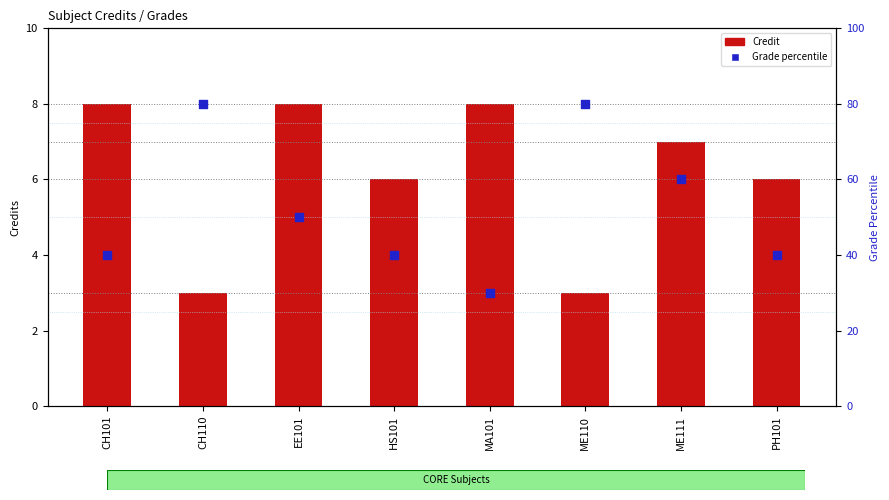

What are all the series names shown in the legend?

Credit, Grade percentile